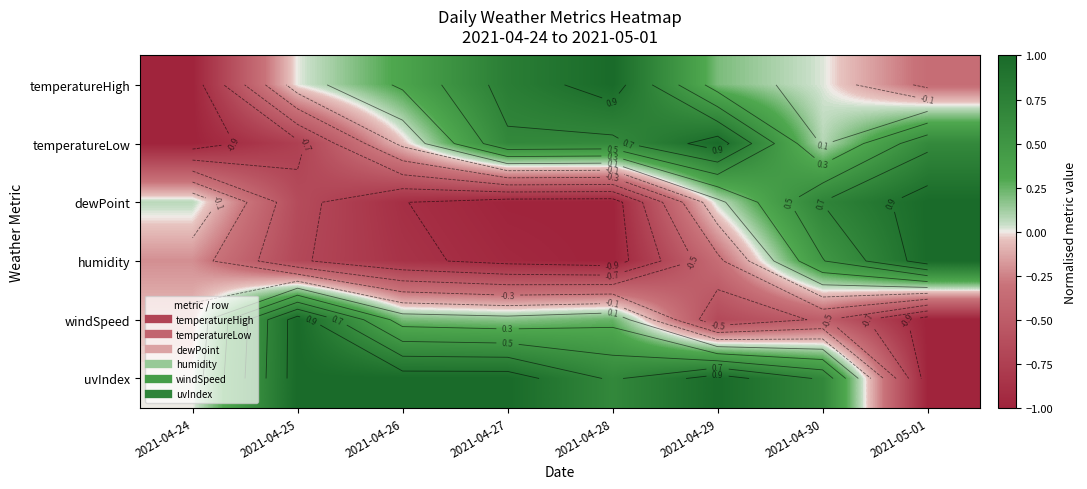

At which category is the sum across all series the highest?

2021-04-30